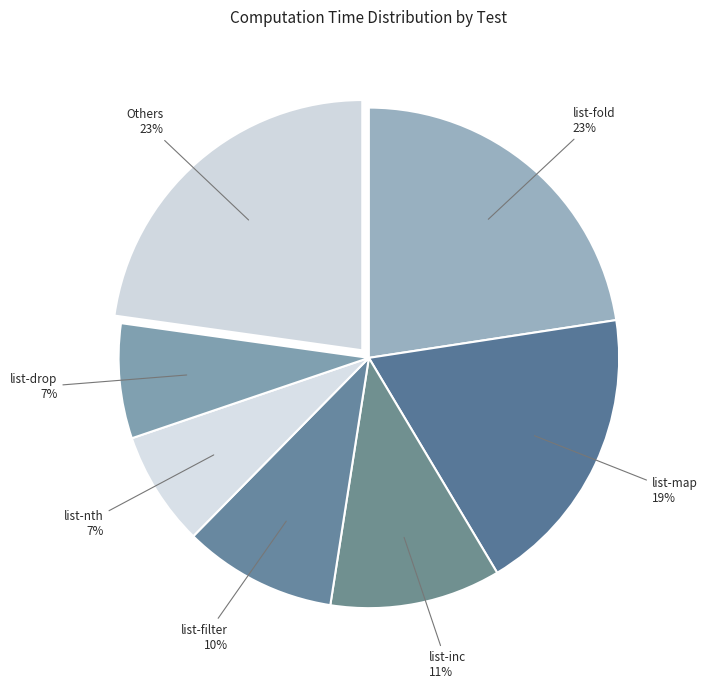

Do list-filter and Others together represent more than half of the pie?

No